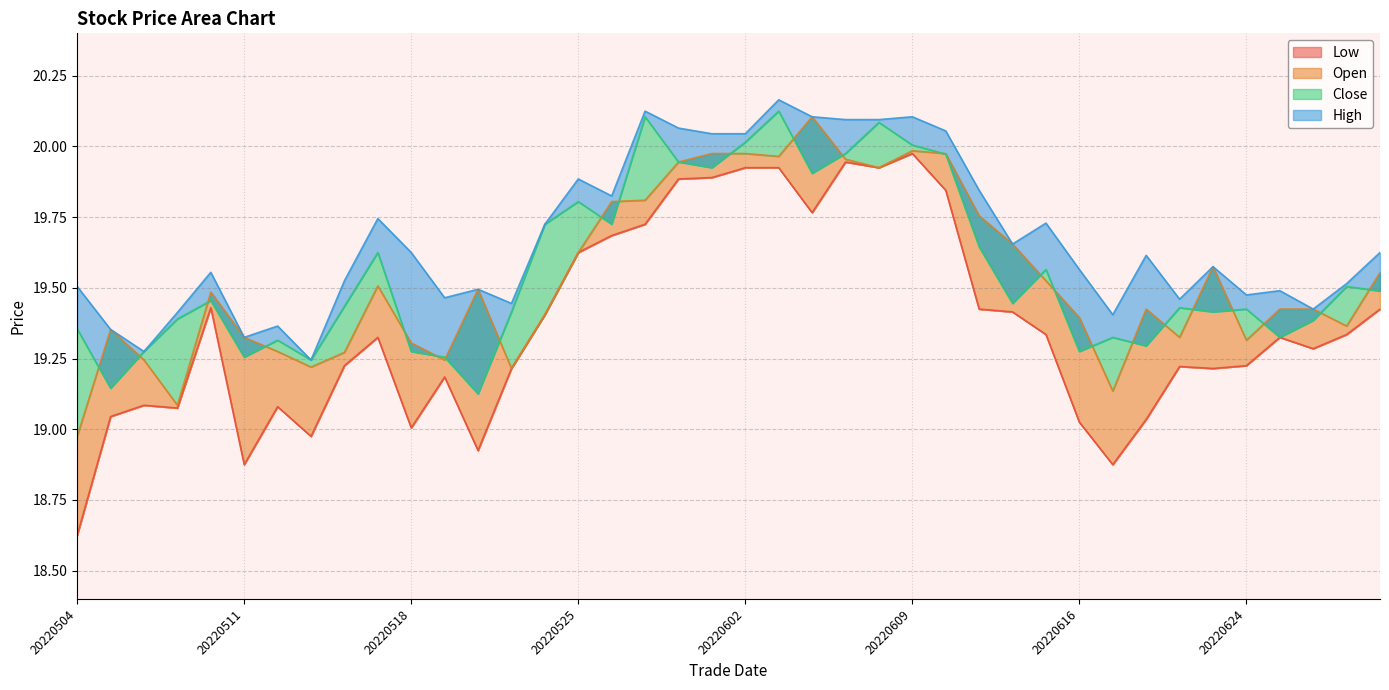

Rank the series at 20220516 from highest to lowest value.

high, close, open, low